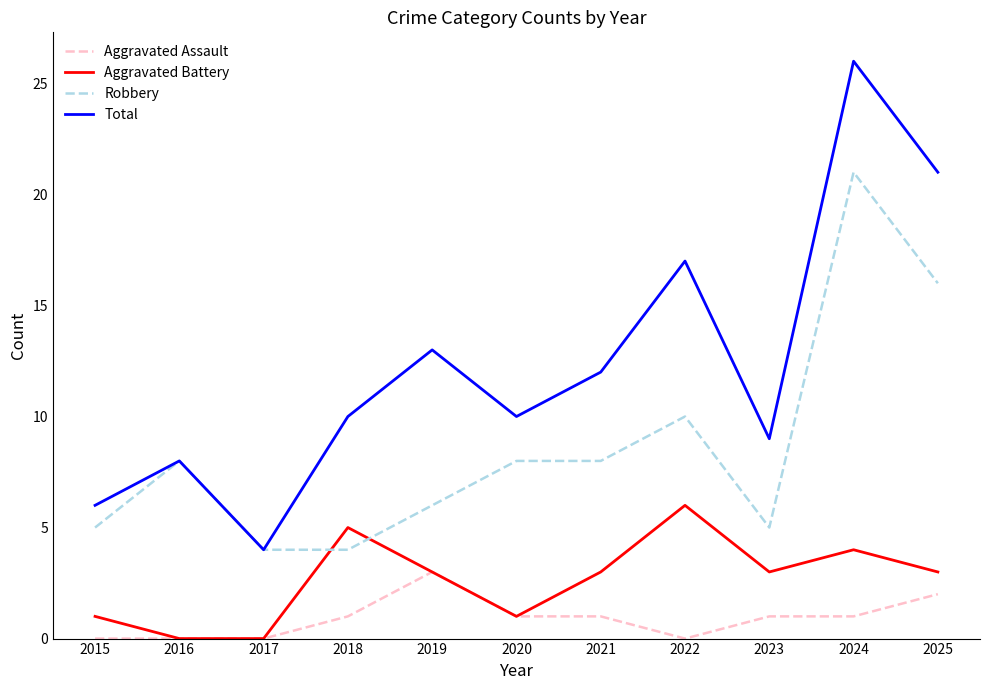

The value of Aggravated Battery at 2017 is 2. True or false?

False